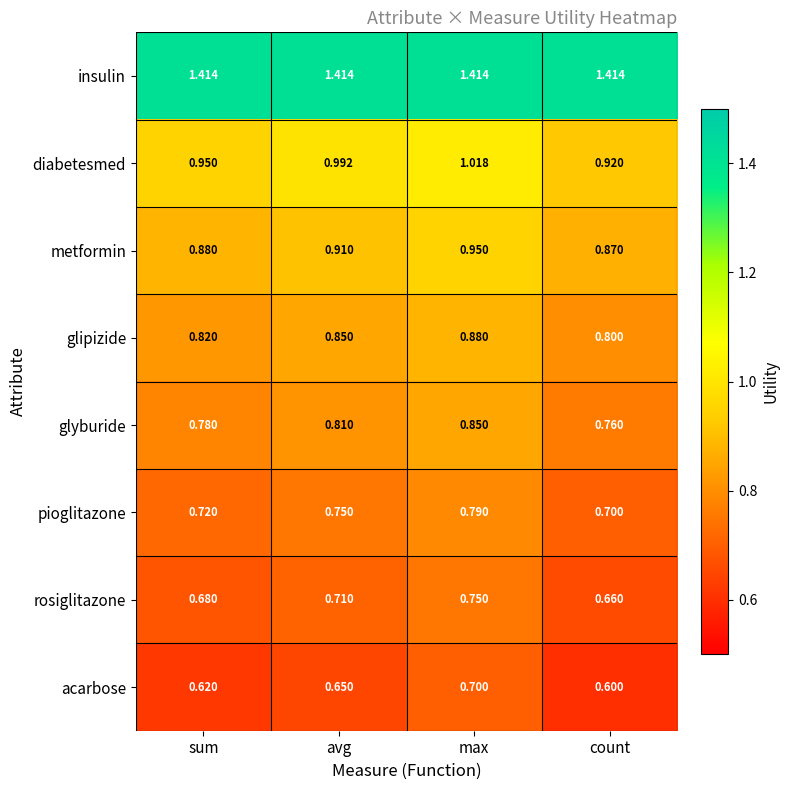

Which category has the lowest value in the diabetesmed series?

count